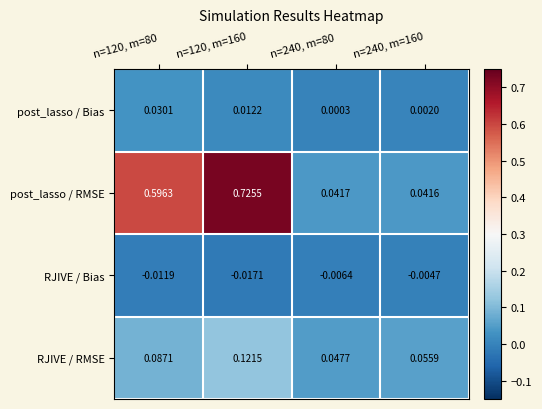

At n=120, m=80, list the series in order from smallest to largest.

RJIVE / Bias, post_lasso / Bias, RJIVE / RMSE, post_lasso / RMSE